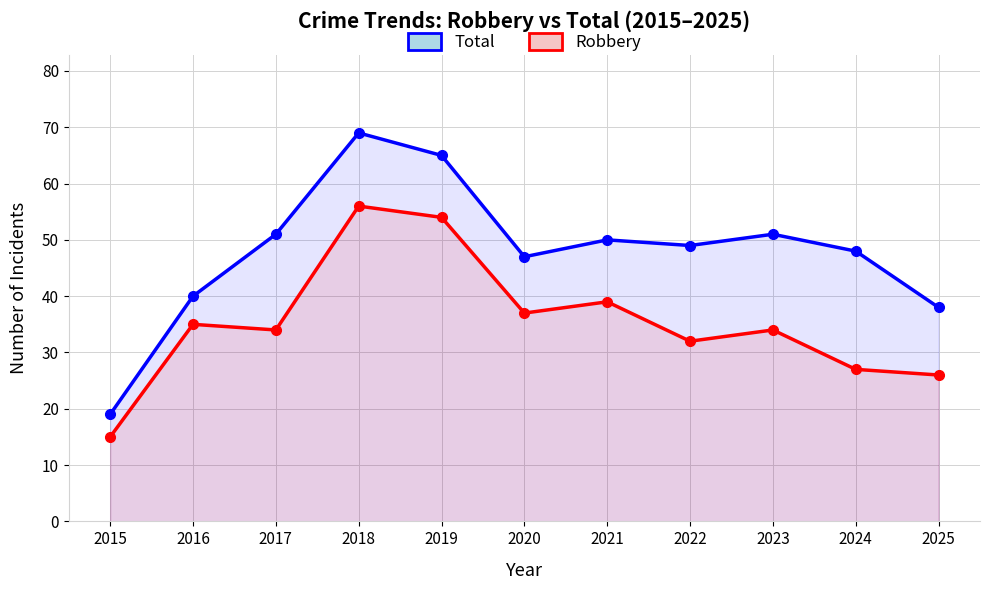

Is the value of Total at 2015 greater than the value of Robbery at 2017?

No